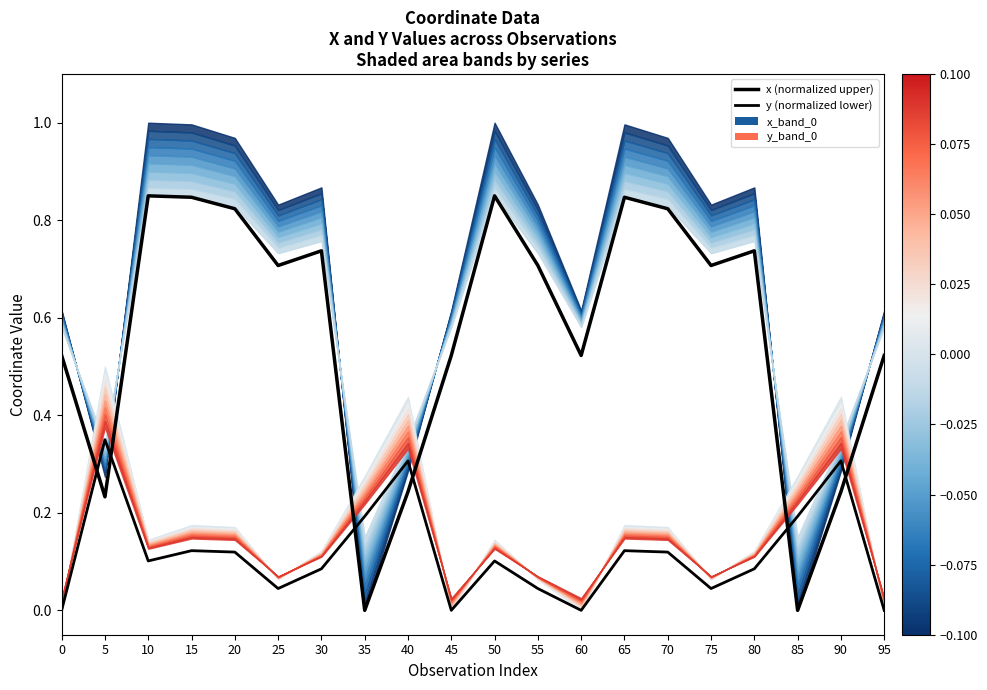

Rank the series by their maximum value, from lowest to highest.

y (normalized lower), x (normalized upper)